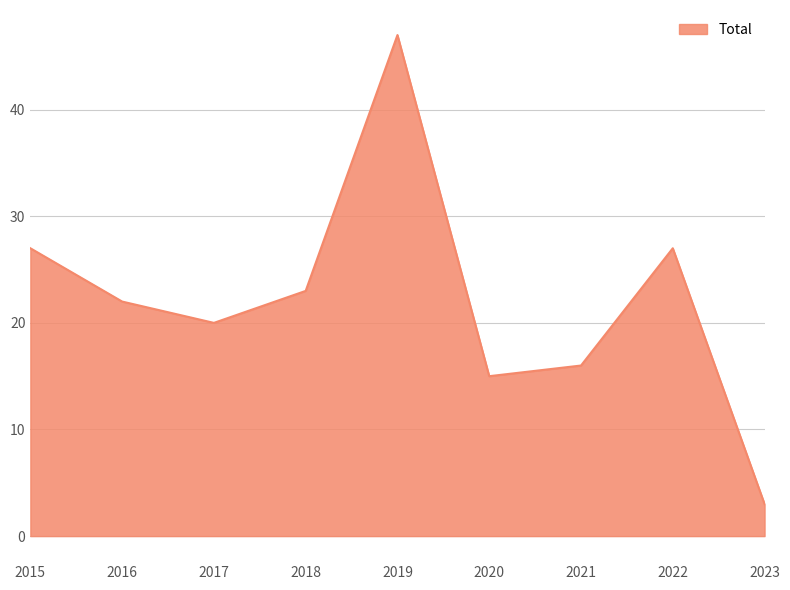

What is the difference between the second highest and minimum values?

24